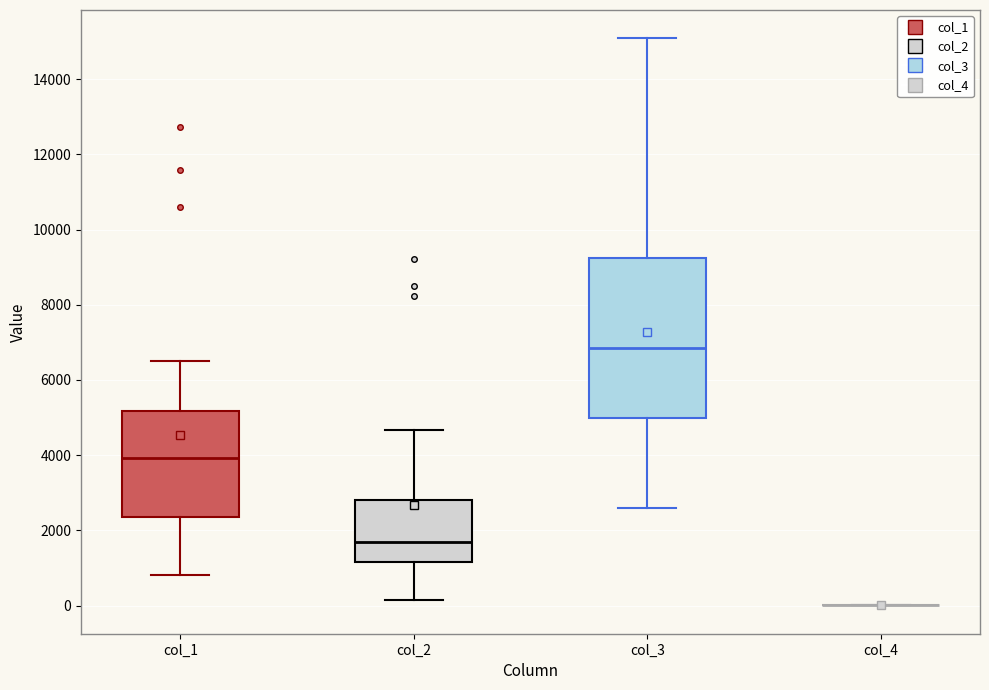

Reading left to right, transcribe this box plot: for each box, give where its median line is, the range the box spans, and where its two whiskers end, as read against the y-axis. The values are not printed on the chart, so give them approximately, as read against the axis.

col_1: median 4000, box 2400 to 5200, whiskers 800 to 6400
col_2: median 1600, box 1200 to 2800, whiskers 200 to 4600
col_3: median 6800, box 5000 to 9200, whiskers 2600 to 15000
col_4: box collapsed to a line at 0, whiskers 0 to 0